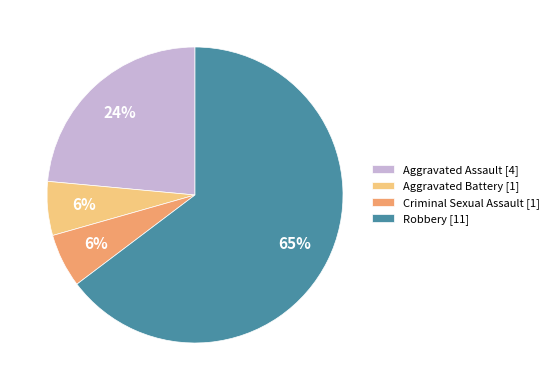

What is the largest slice in the pie chart?

Robbery